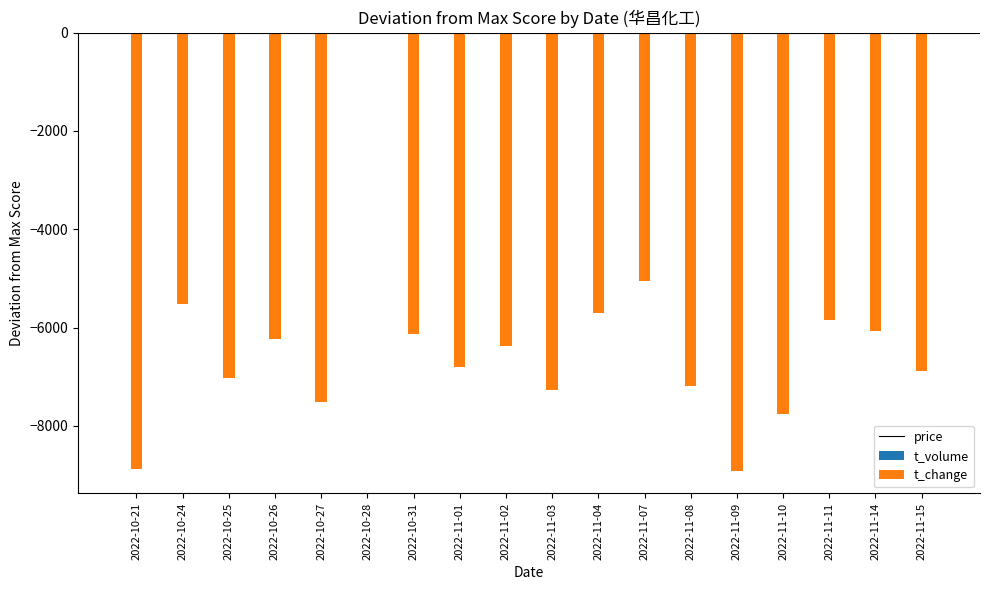

What is the total value across all series at 2022-10-25?

-7023.3